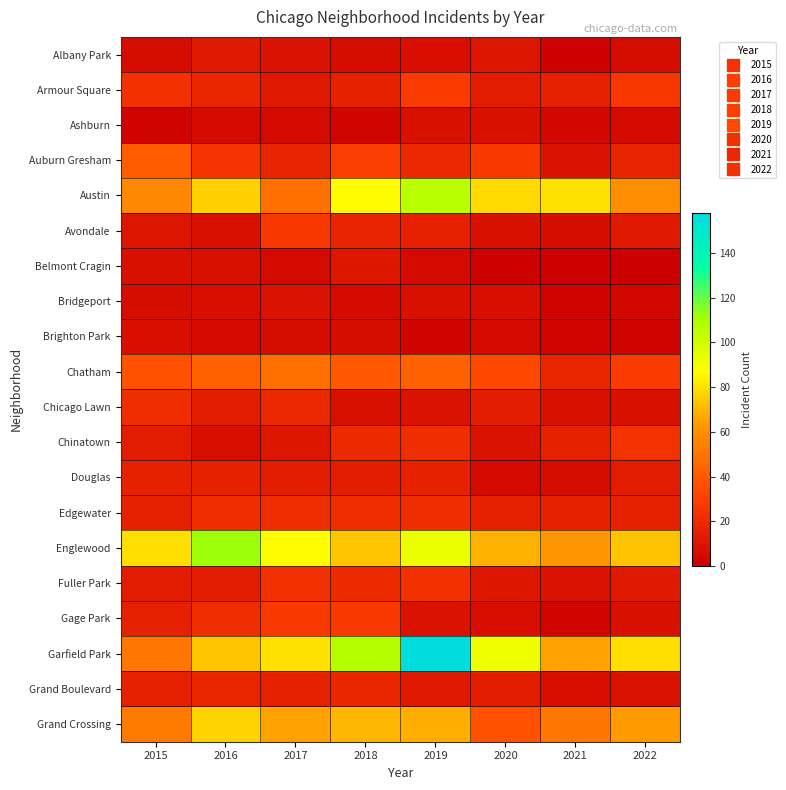

Which series has the largest range (max minus min)?

Garfield Park